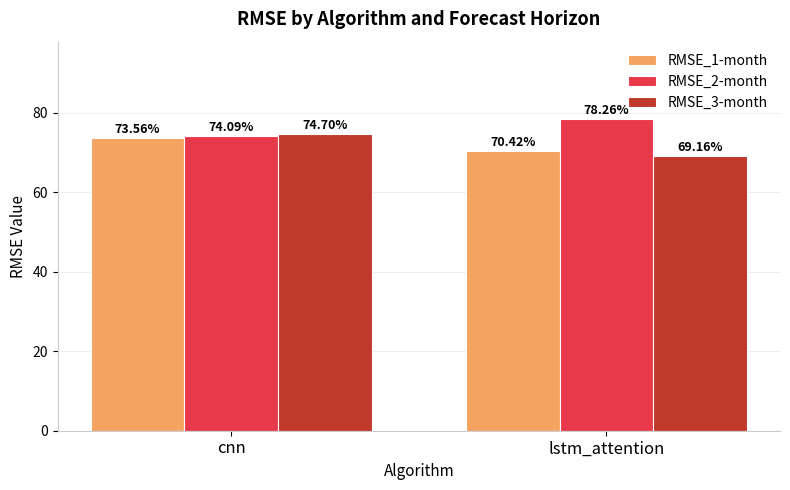

What is the difference between the maximum and minimum values in the RMSE_3-month series?

5.5